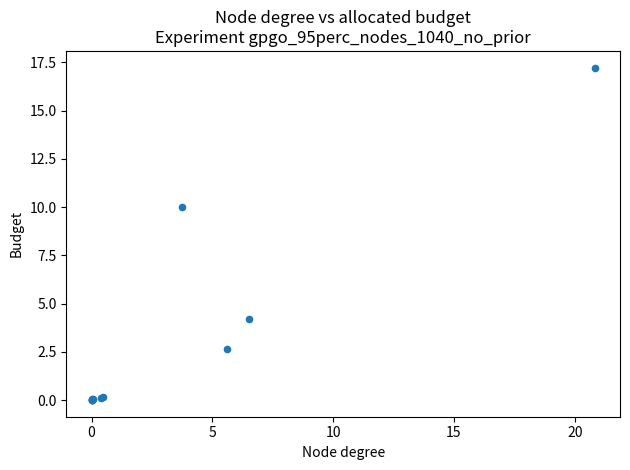

What Y value in the scatter plot is closest to 8?

10.0